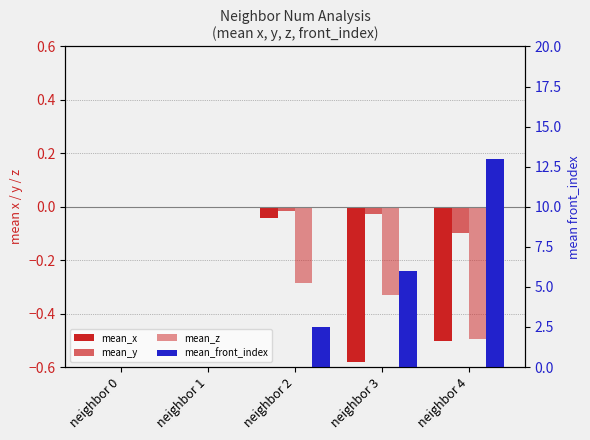

At how many categories does at least one series exceed 11?

1